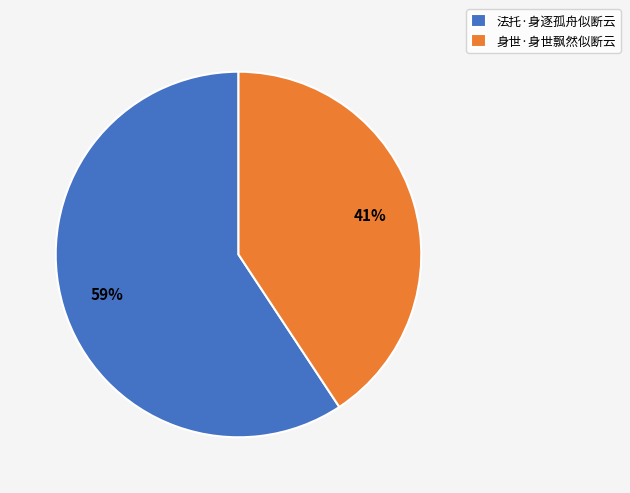

Combined, do 身世·身世飘然似断云 and 法托·身逐孤舟似断云 account for over 50%?

Yes